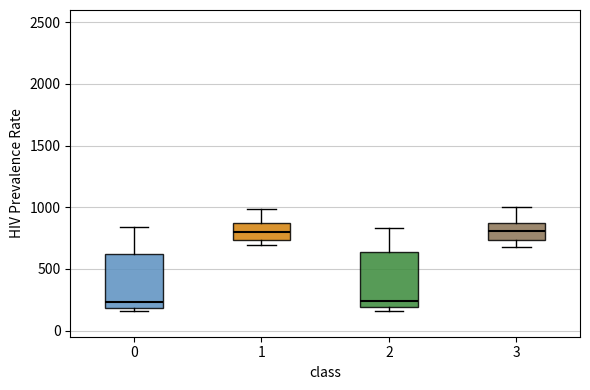

Reading left to right, transcribe this box plot: for each box, give where its median line is, the range the box spans, and where its two whiskers end, as read against the y-axis. The values are not printed on the chart, so give them approximately, as read against the axis.

0: median 250, box 200 to 600, whiskers 150 to 850
1: median 800, box 750 to 850, whiskers 700 to 1000
2: median 250, box 200 to 650, whiskers 150 to 850
3: median 800, box 750 to 850, whiskers 700 to 1000